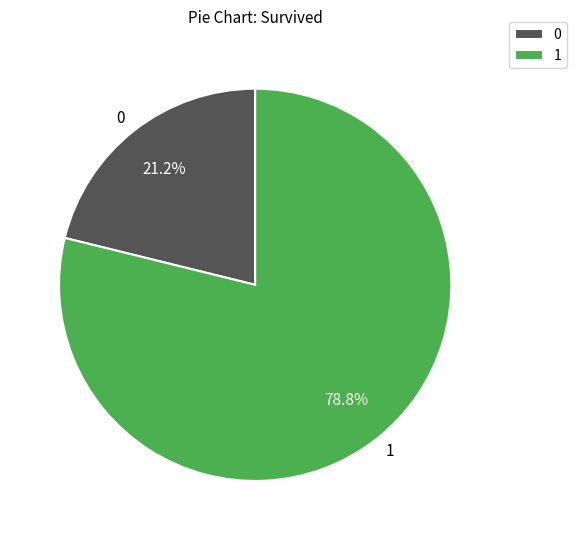

Approximately how many times larger is the value at 0 compared to 1?

0.3